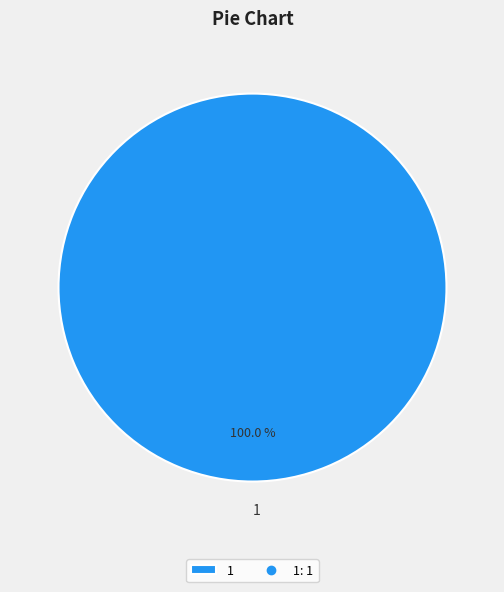

Rank the categories by value from highest to lowest.

1